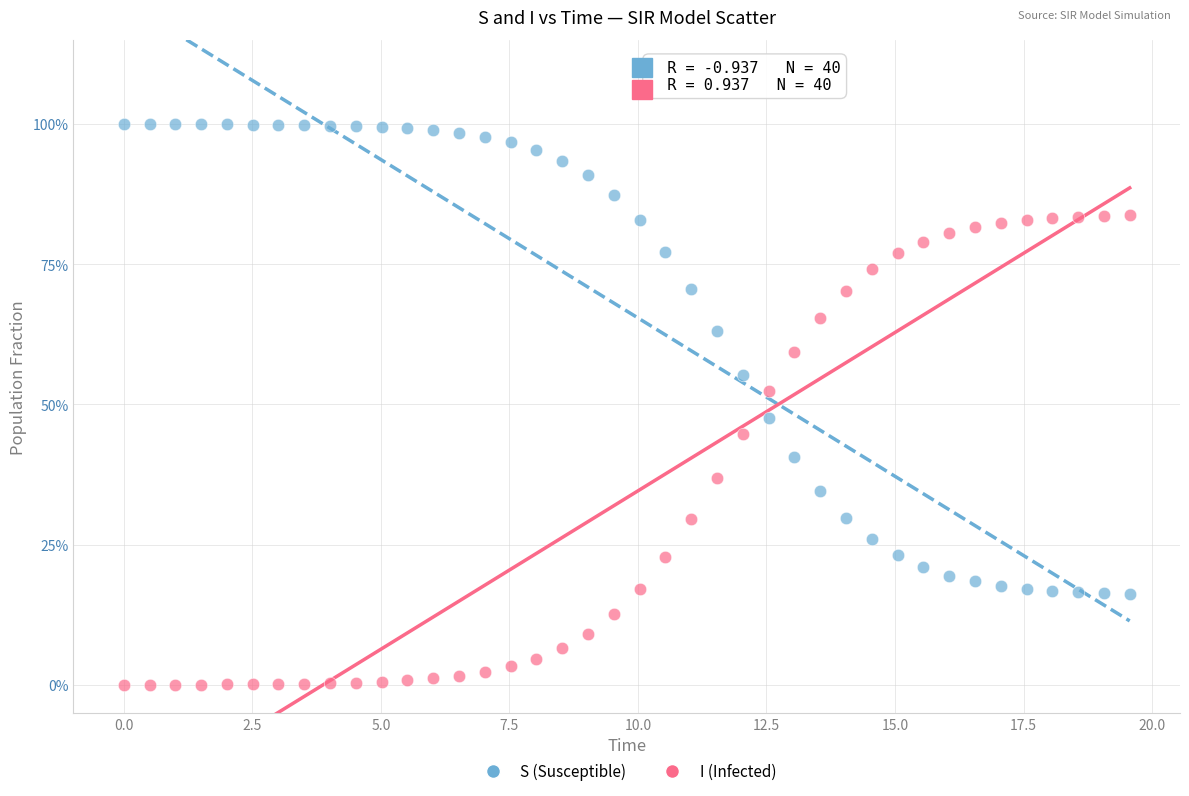

Which series contains the highest Y value?

S (Susceptible)